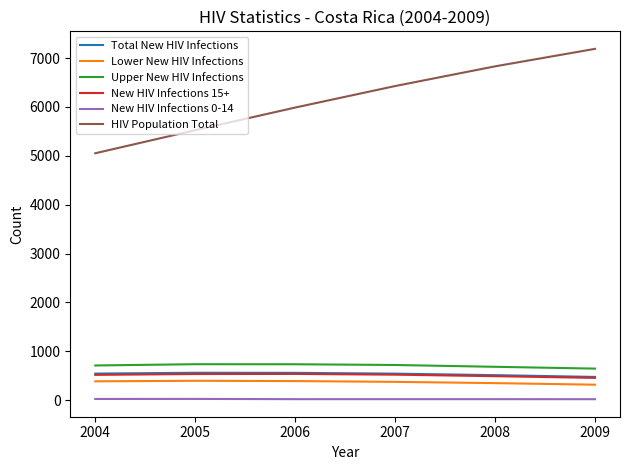

True or false: New HIV Infections 0-14 has a value of 21 at 2007.

True